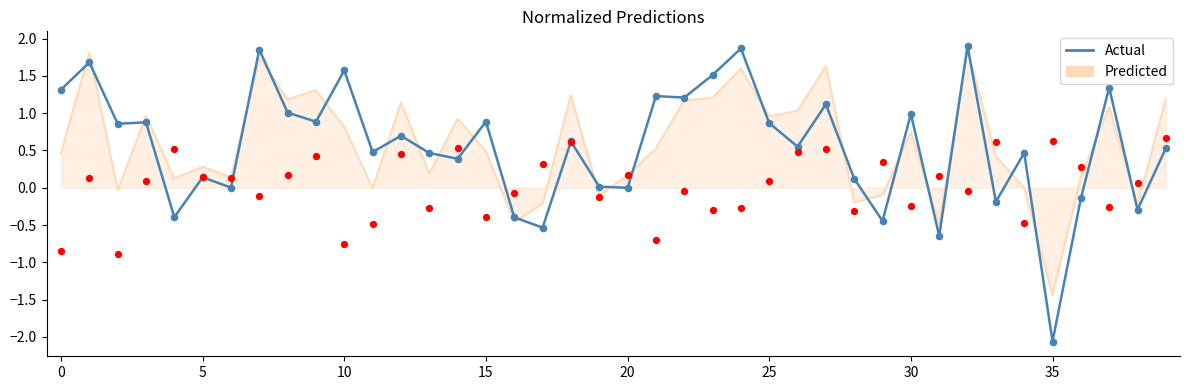

What is the change in value from 19 to 38?

-0.3